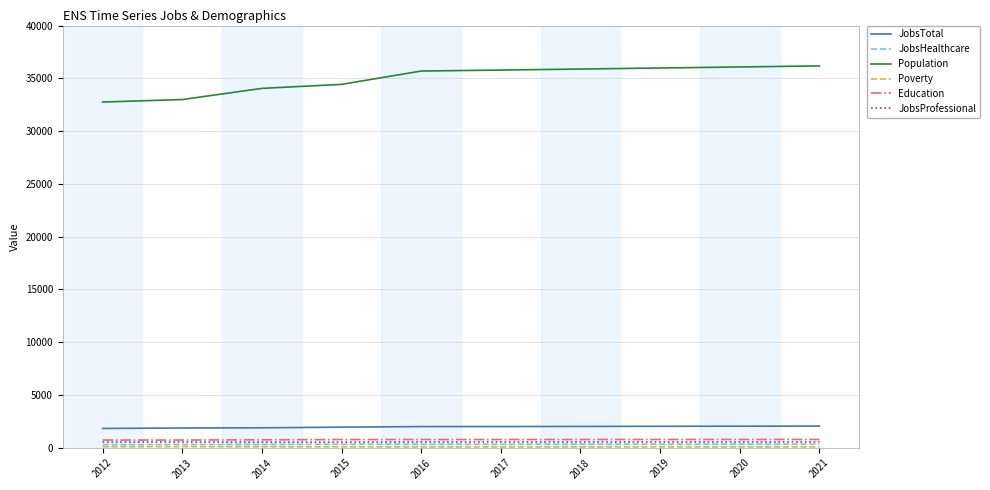

What is the sum of the JobsProfessional values at 2014 and 2013?

1077